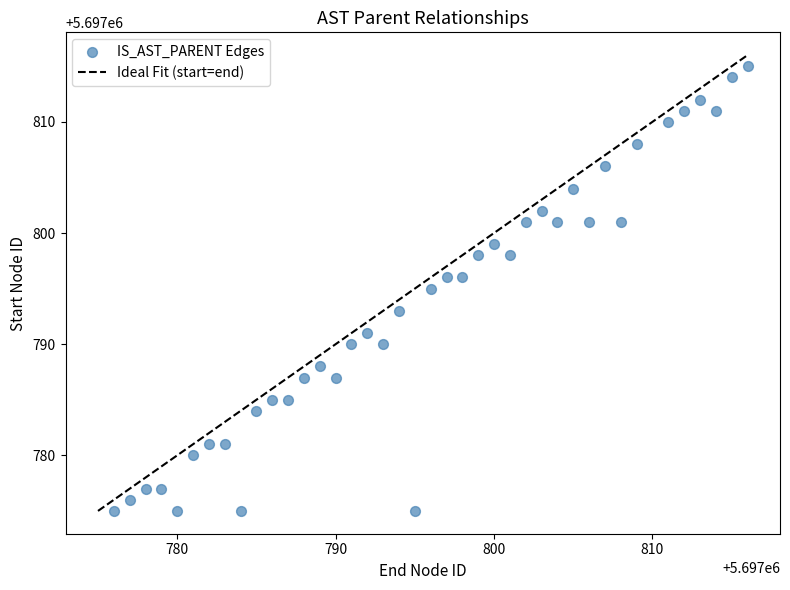

What is the range of Y values (max minus min)?

40